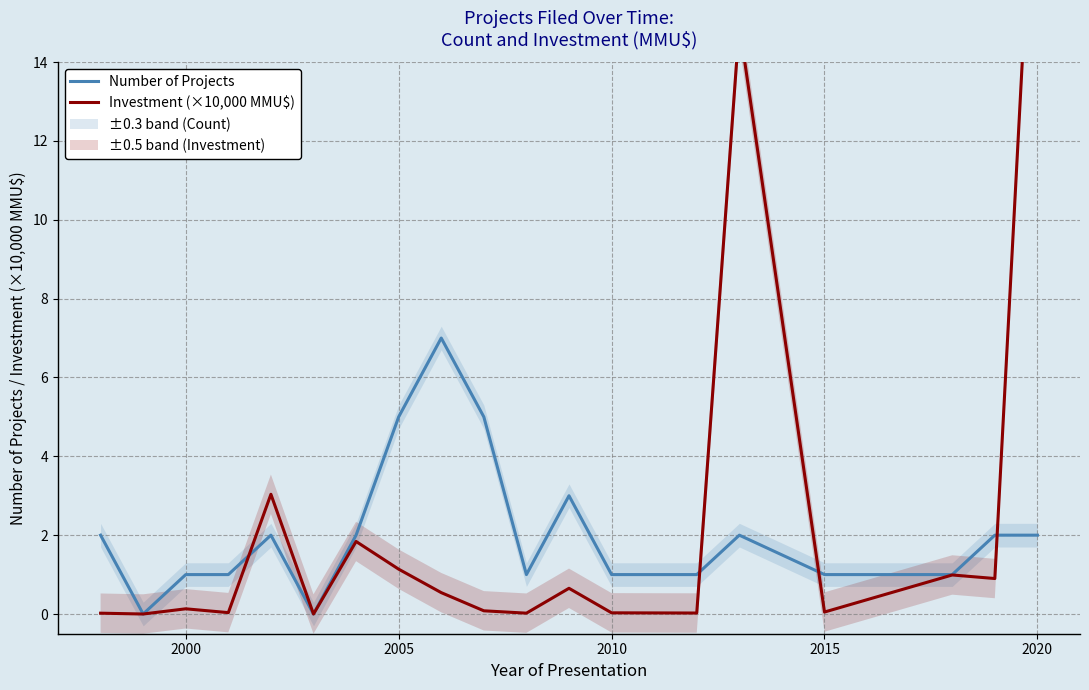

Which series has the largest total across all categories?

Investment (×10,000 MMU$)